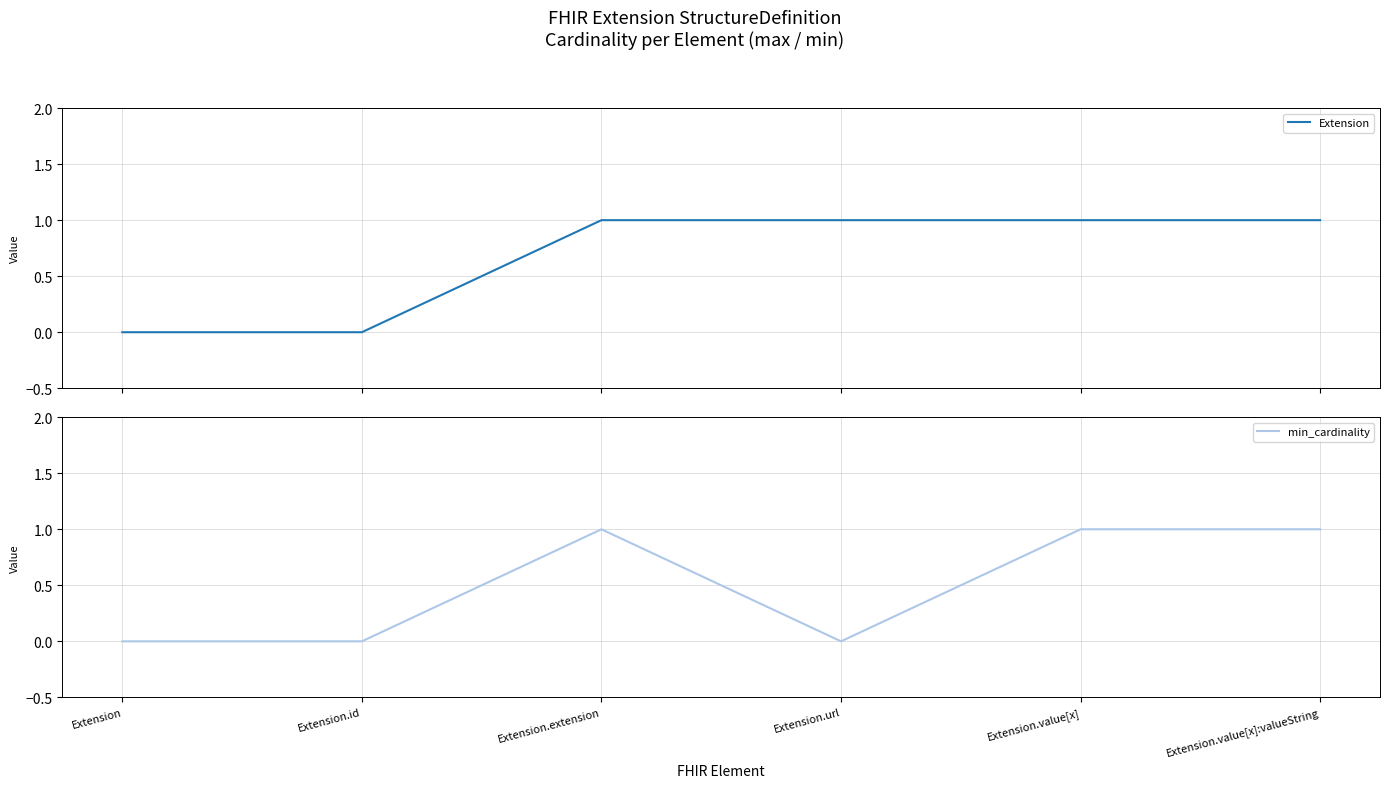

Between Extension.url and Extension, which is larger?

Extension.url